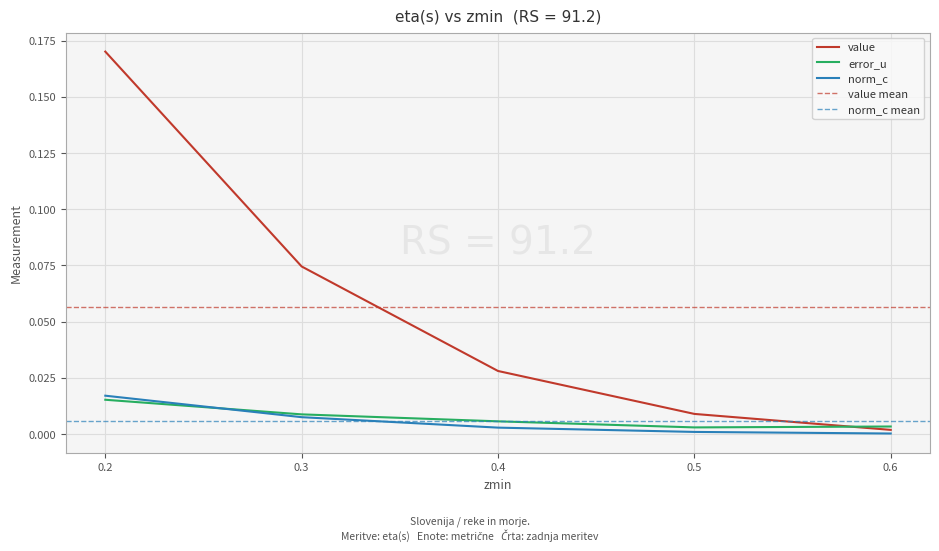

What is the difference between the highest and lowest values at 1?

0.2